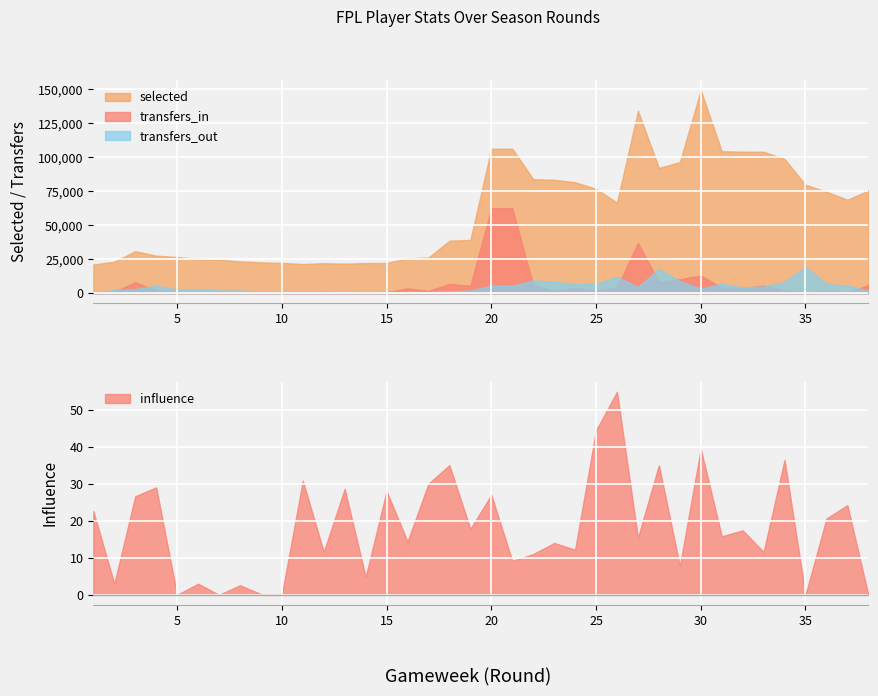

What is the difference between the second highest and second lowest values in the selected series?

112697